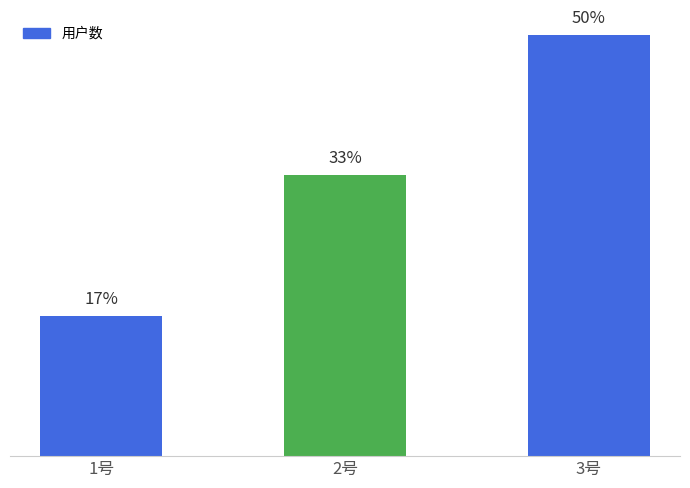

Rank the categories by value from lowest to highest.

1号, 2号, 3号